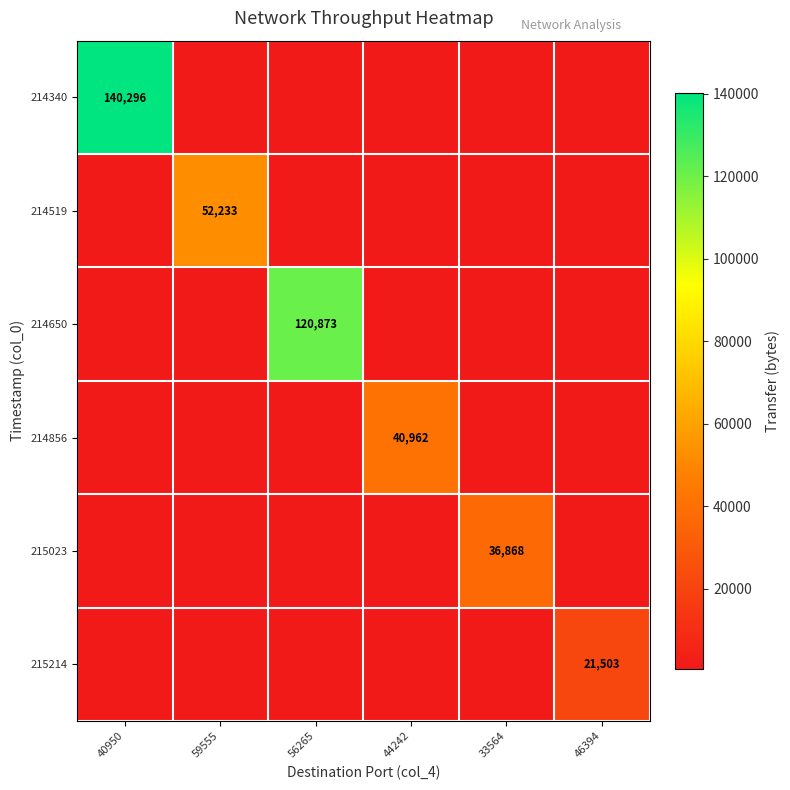

Between 40950 and 46394, which is larger?

40950